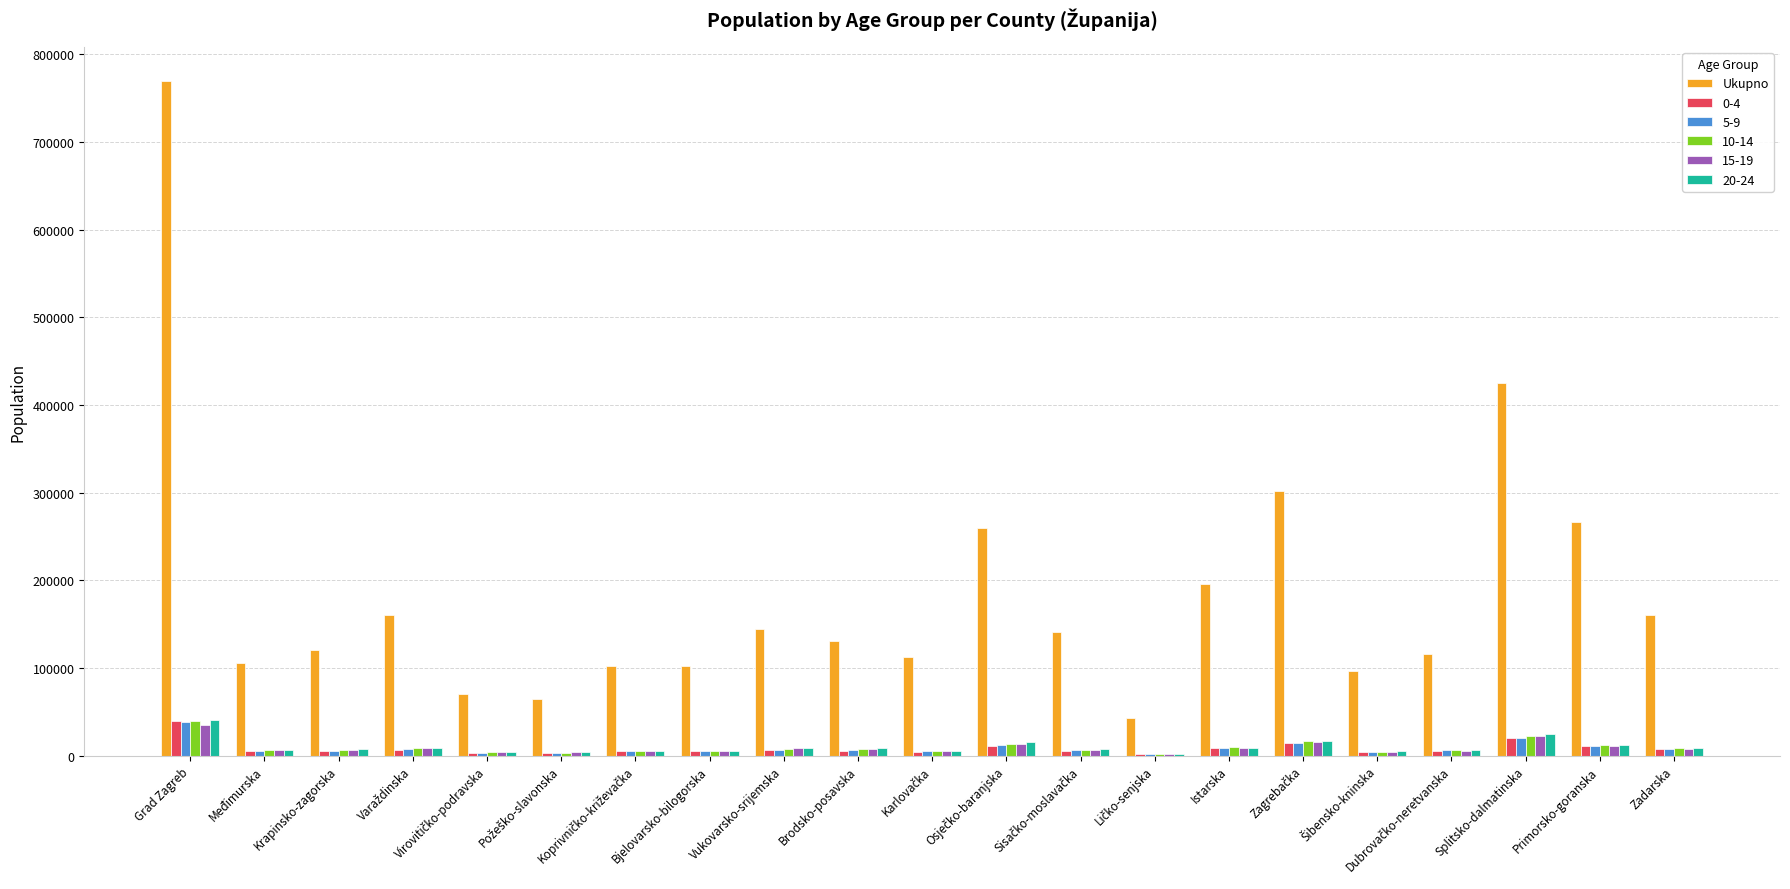

At which category is the sum across all series the highest?

Grad Zagreb